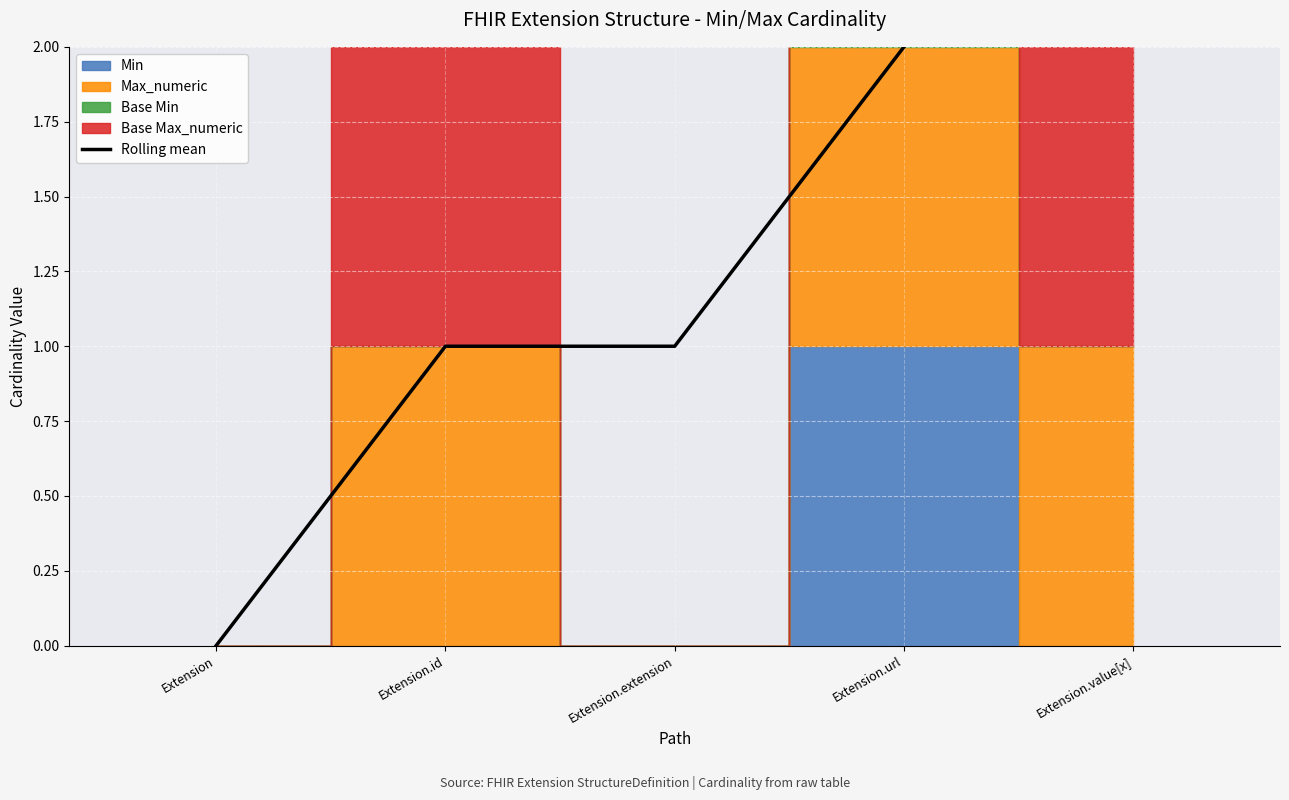

Count the values in the range 1 to 2.

3